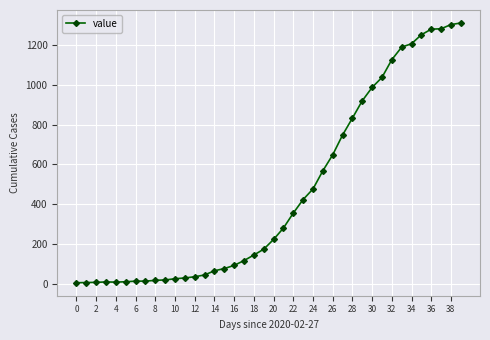

What is the difference between the second highest and second lowest values?

1293